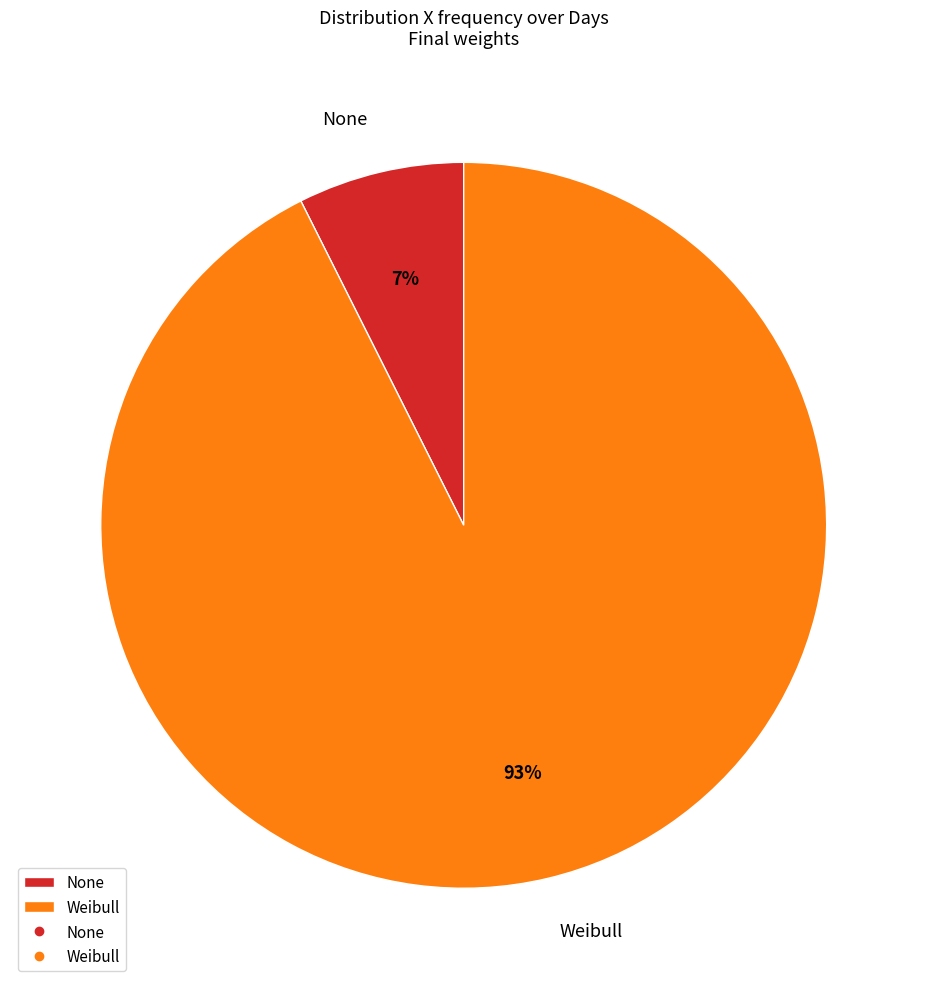

Is it true that Weibull is 93% of the pie?

True